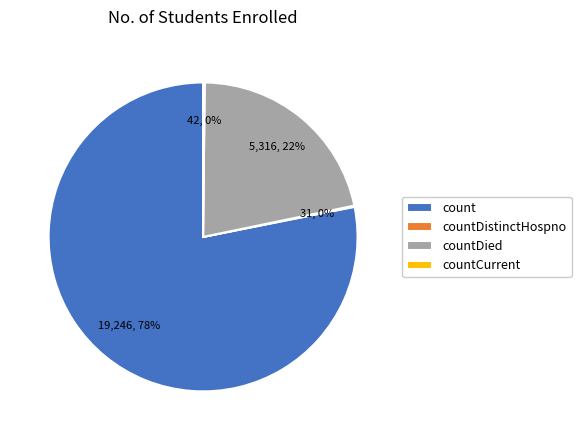

To the nearest percent, what is the difference between the largest and smallest slice percentages?

78%